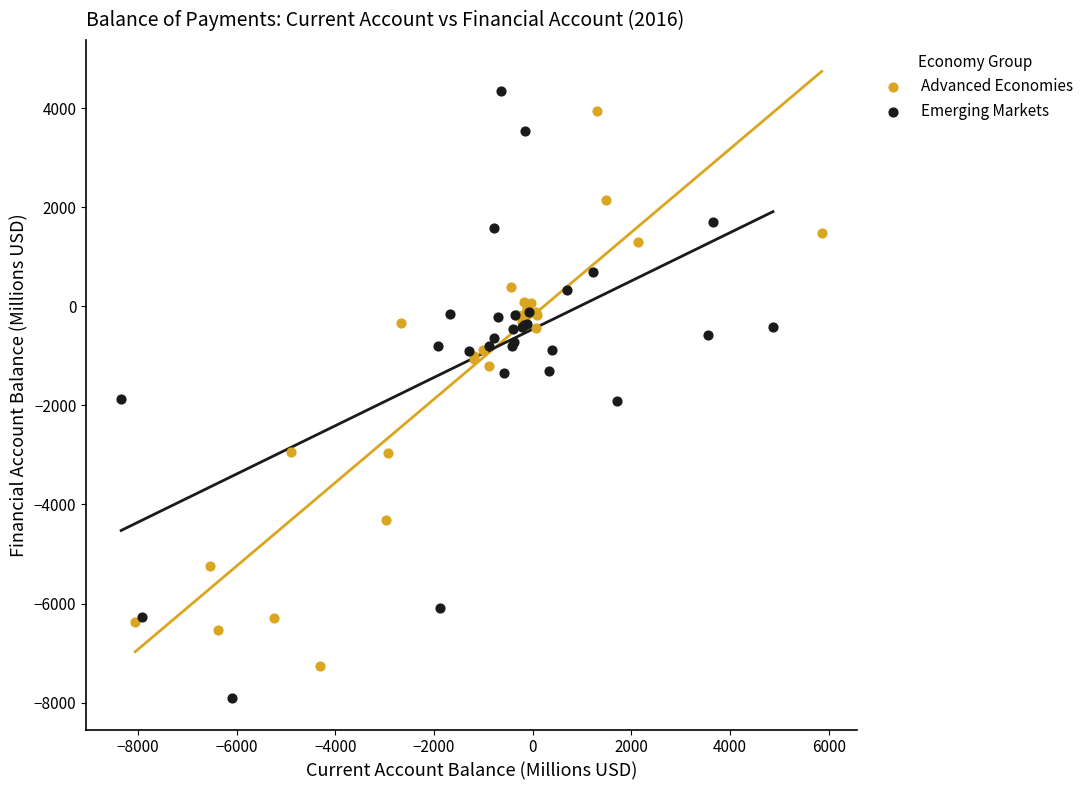

Which series reaches the minimum Y coordinate?

Emerging Markets